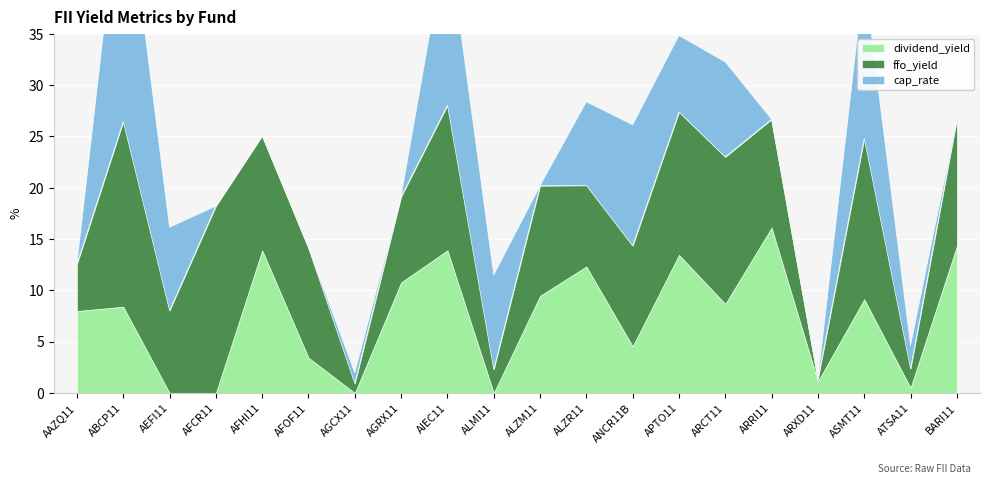

The value of cap_rate at ALZR11 is 8.1. True or false?

True